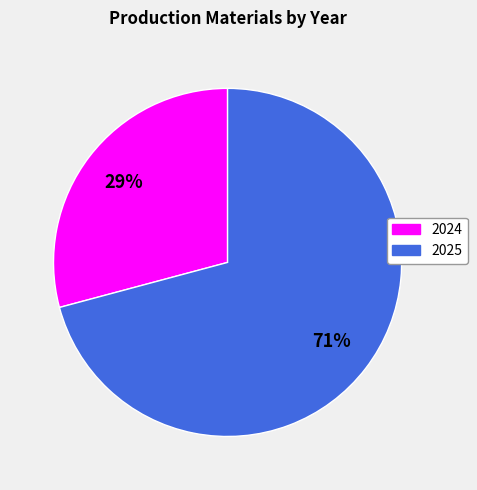

Is the sum of 2024 and 2025 greater than half?

Yes